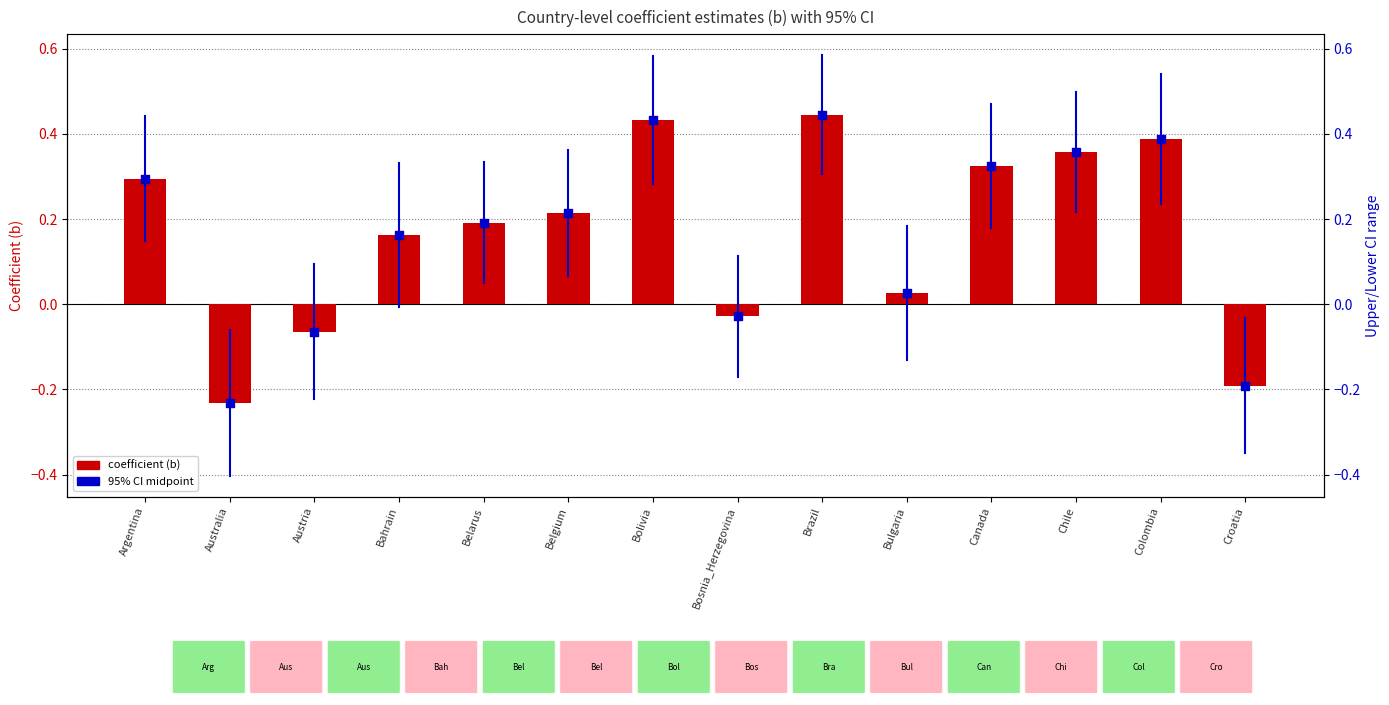

Which series contains the lowest Y value?

coefficient (b)